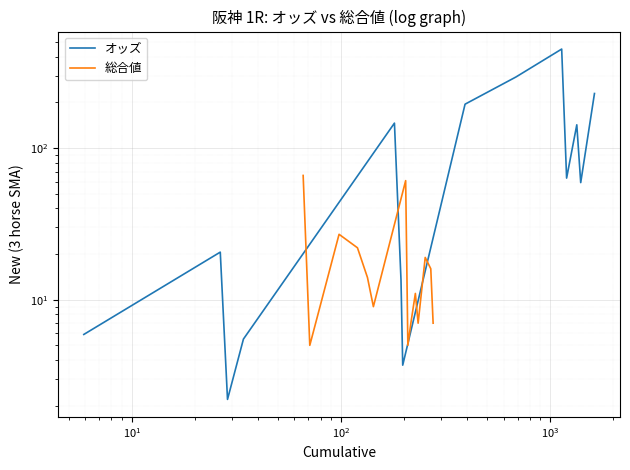

How many intersections are there between オッズ and 総合値?

5